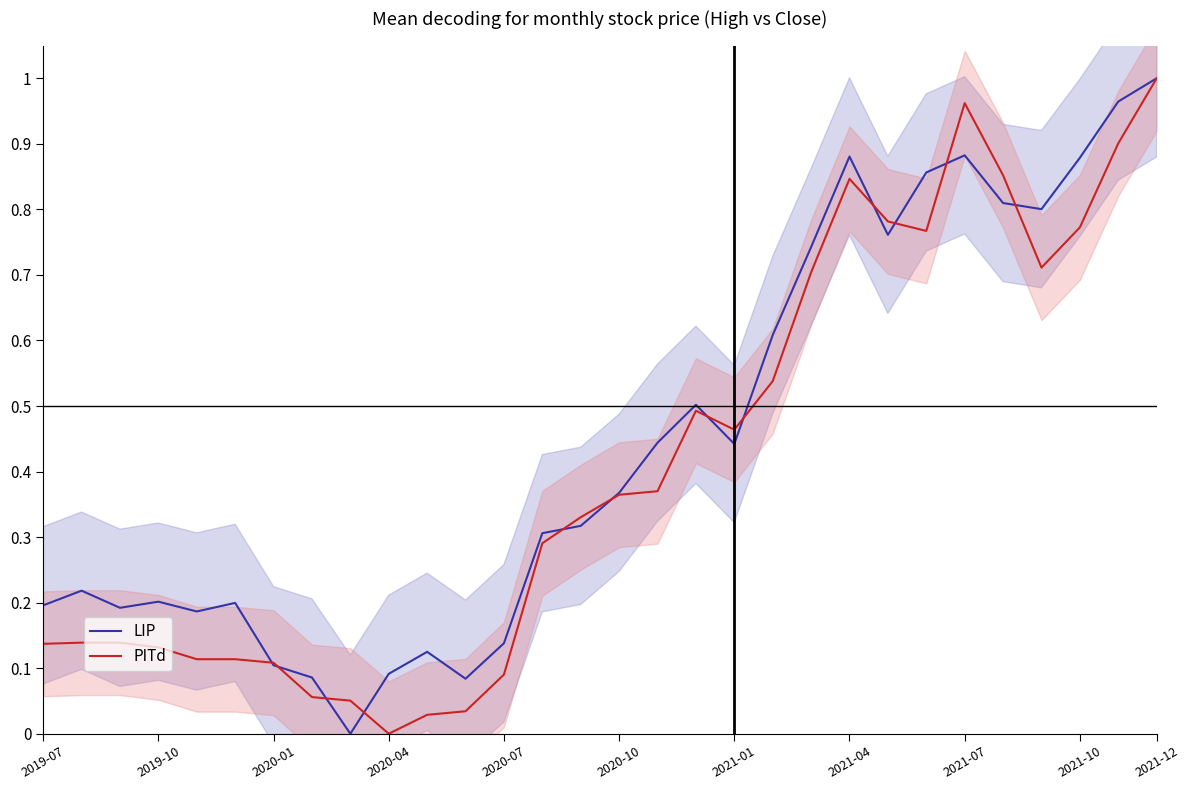

How many categories are shown in the chart?

30